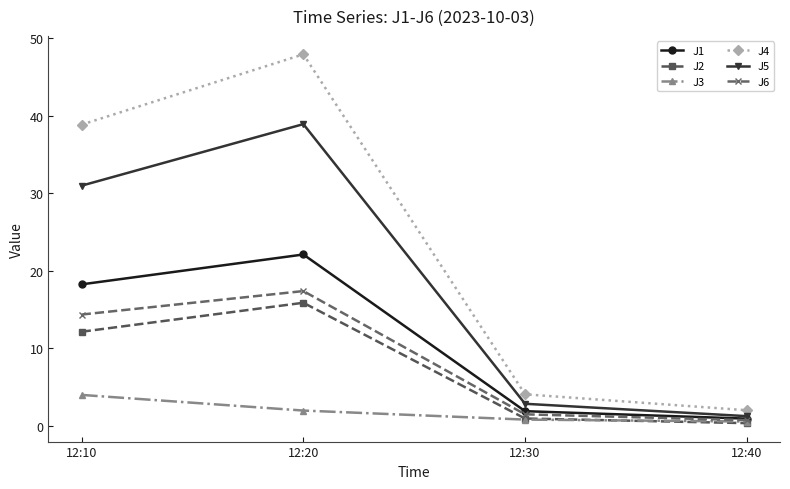

Which series has the largest total across all categories?

J4